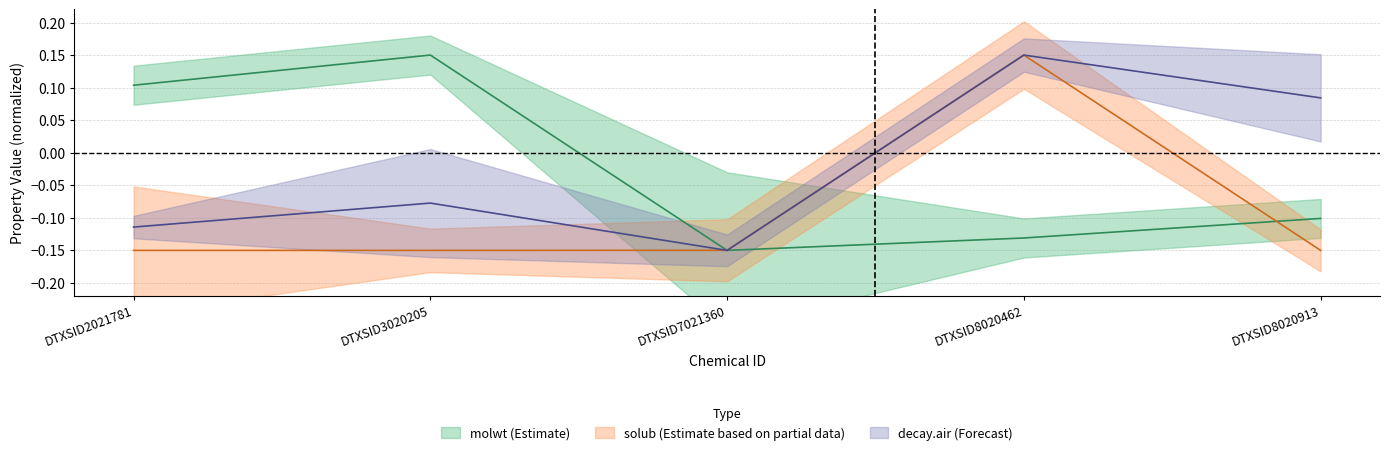

Between DTXSID8020462 and DTXSID2021781, which is larger?

DTXSID2021781